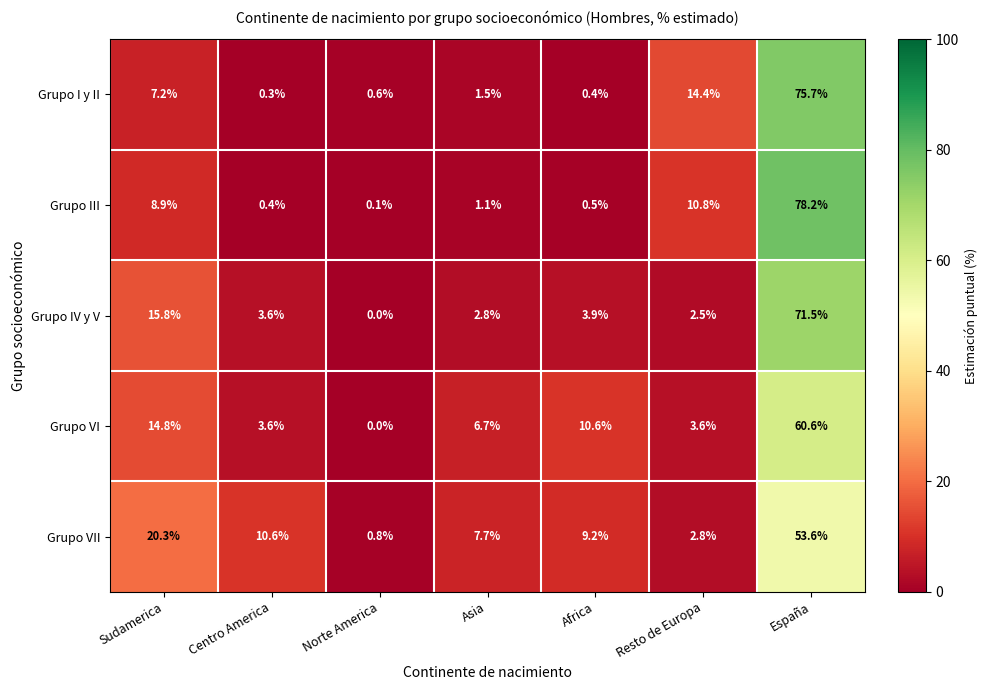

Which series has the largest total across all categories?

Grupo VII